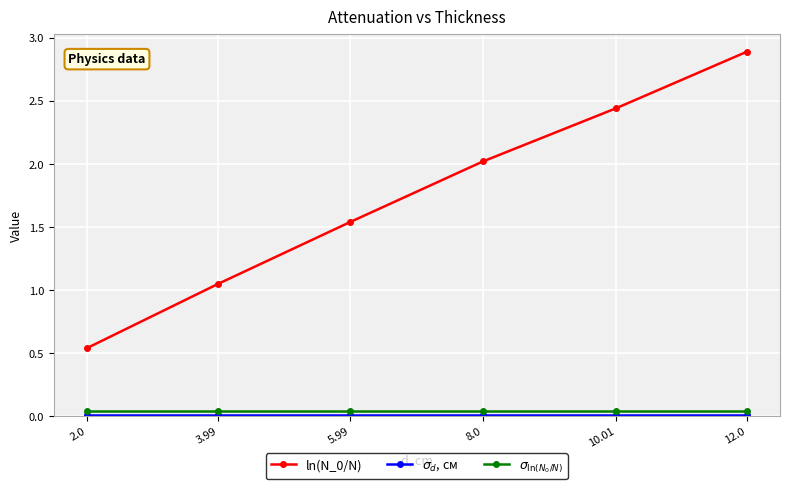

Does the chart display data point markers on the line(s)?

Yes